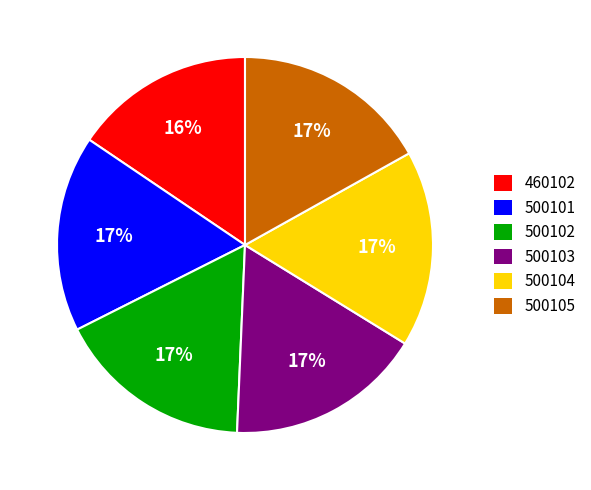

To the nearest percent, what portion does 500103 represent?

17%